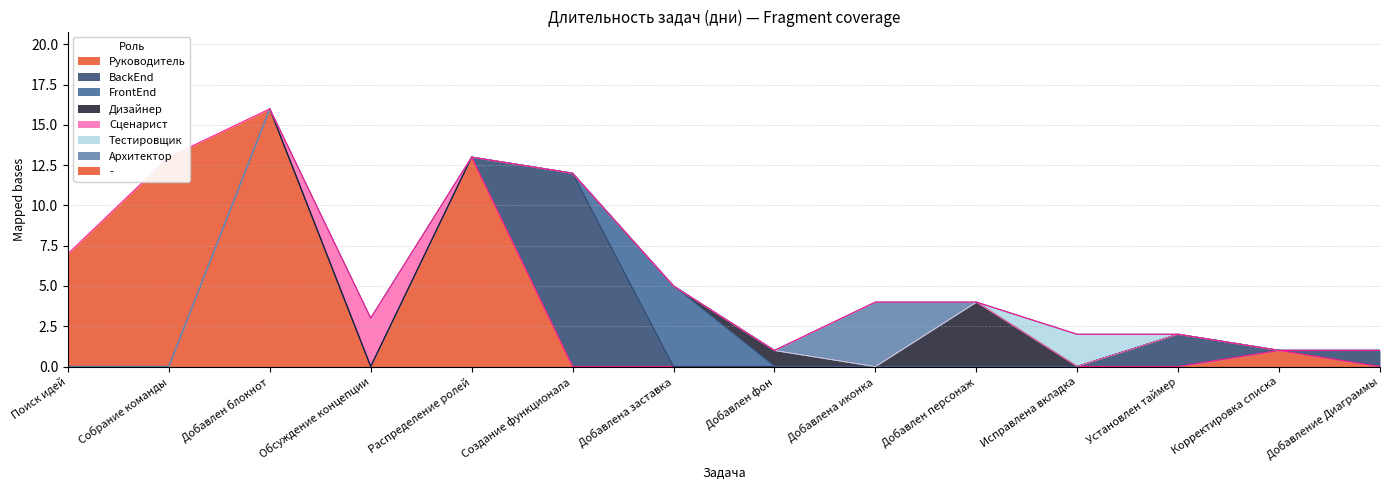

What is the label of the 8th point from the right?

Добавлена заставка